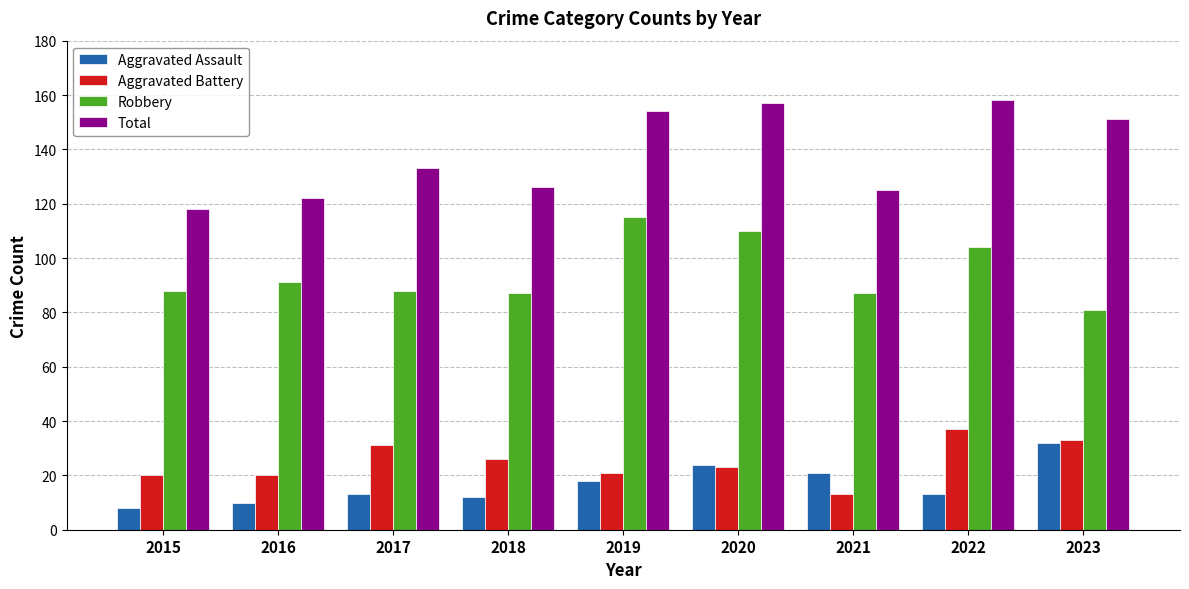

What is the smallest value displayed?

8